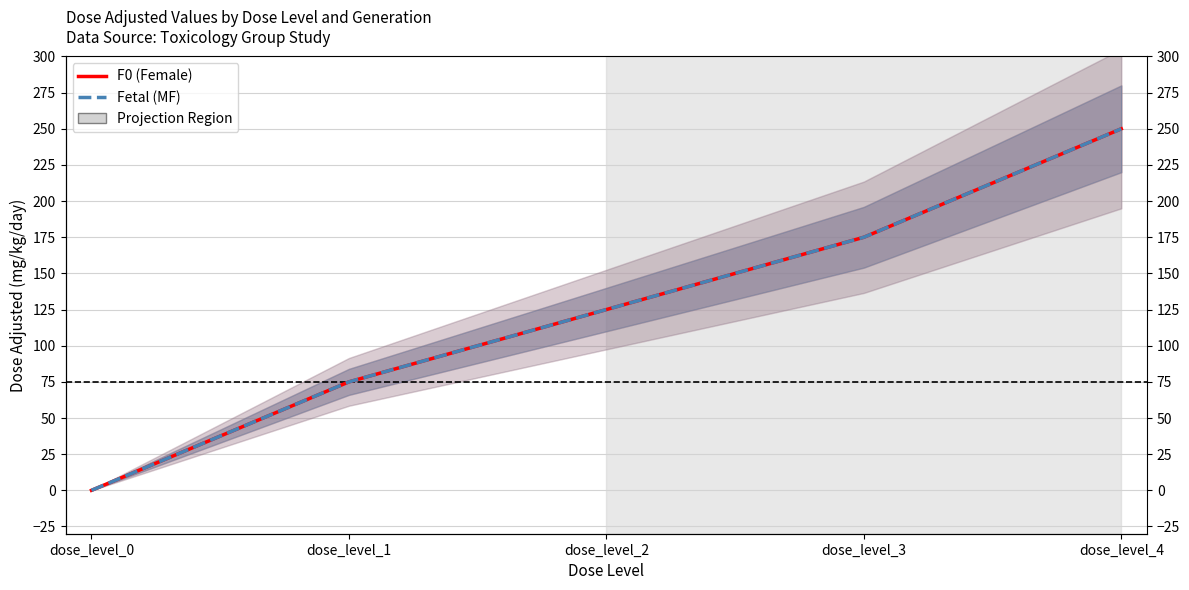

True or false: Fetal (MF) and F0 (Female) intersect in this chart.

False